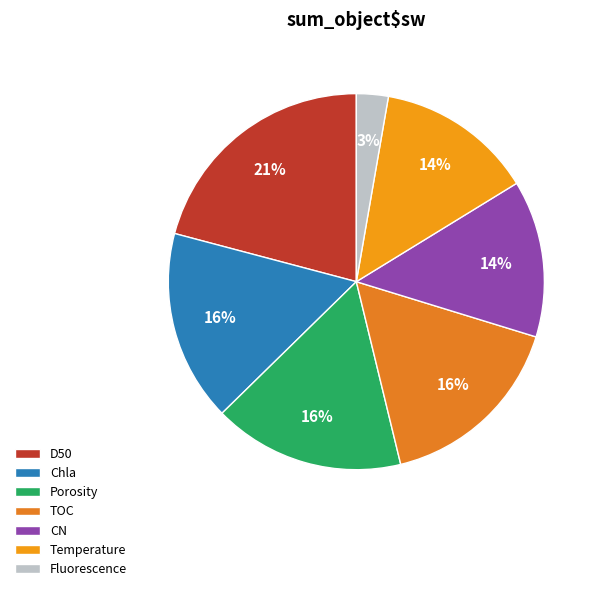

How many segments does this pie chart have?

7